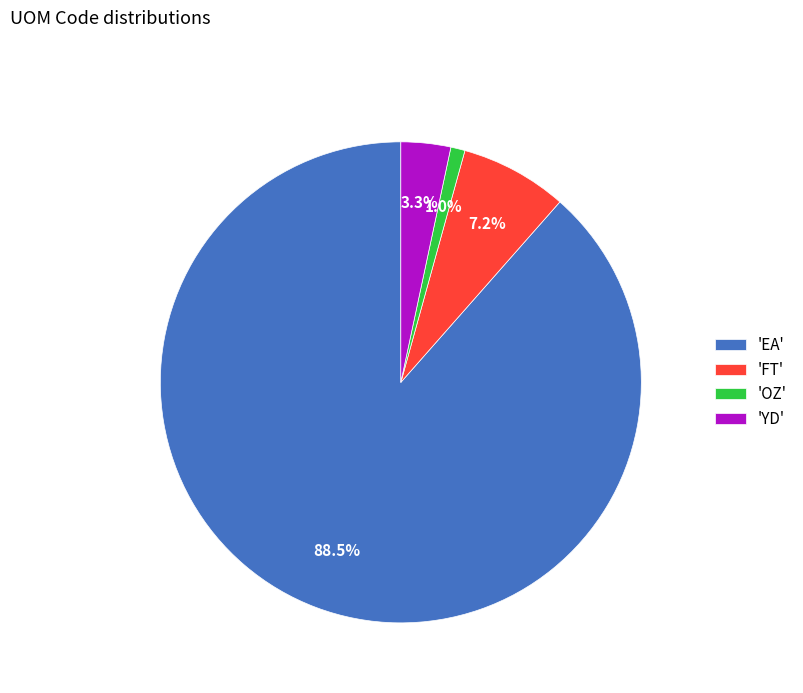

What is the majority slice?

'EA'